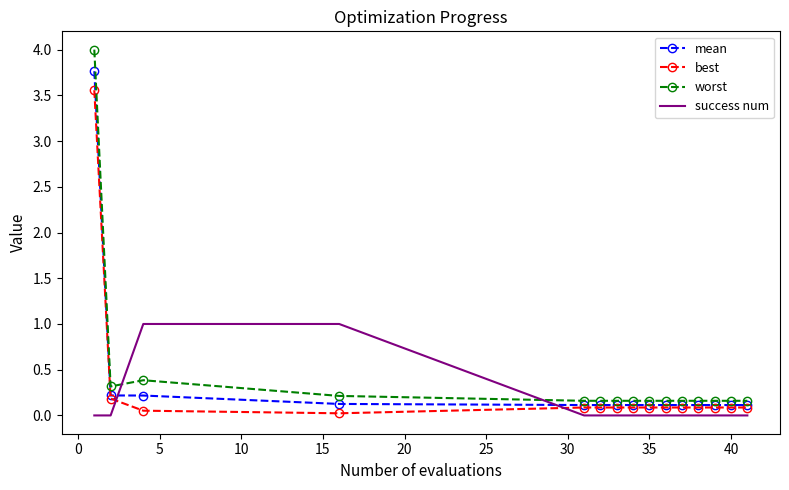

Rank the series by their maximum value, from highest to lowest.

worst, mean, best, success num